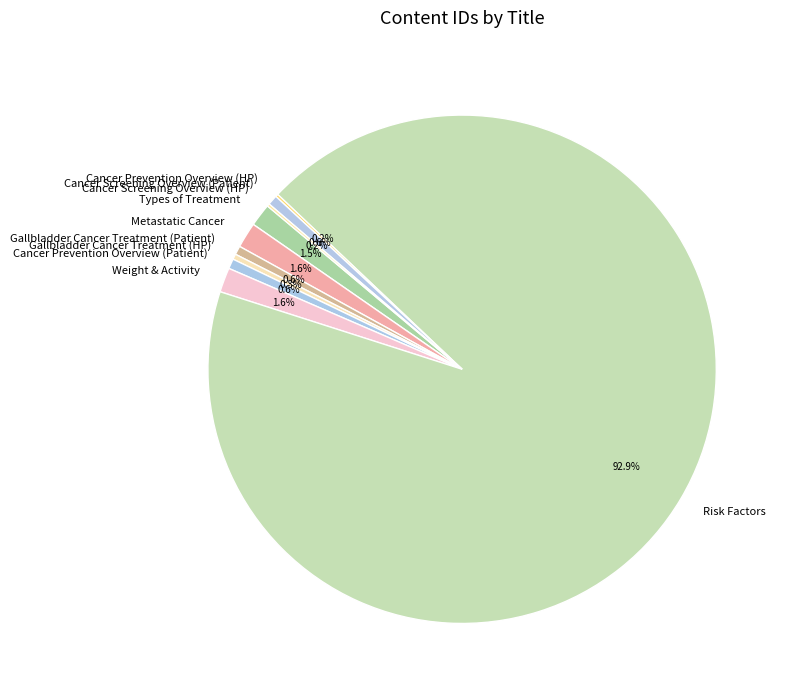

Which category has the biggest portion of the pie?

Risk Factors